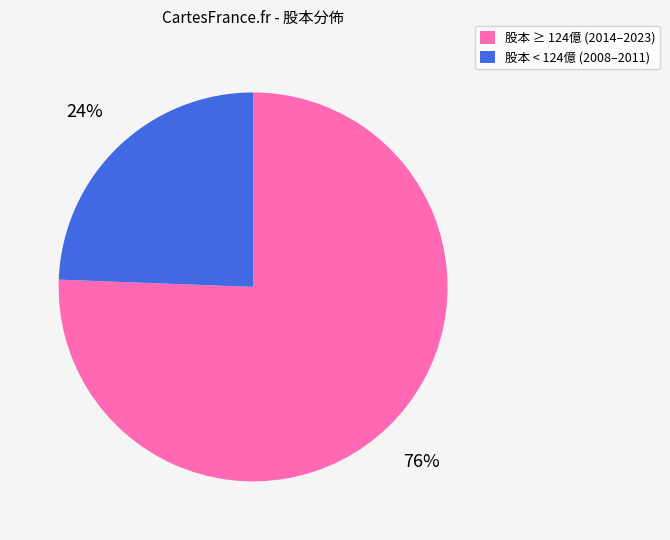

What percentage is the 股本 < 124億 (2008–2011) slice, to the nearest percent?

24%